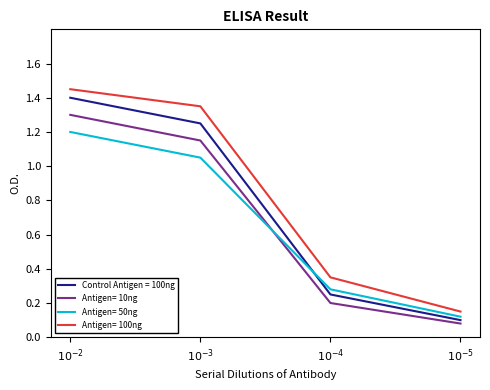

How many distinct data groups are displayed?

4